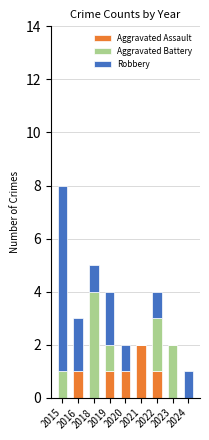

What is the sum of all Aggravated Assault values?

6